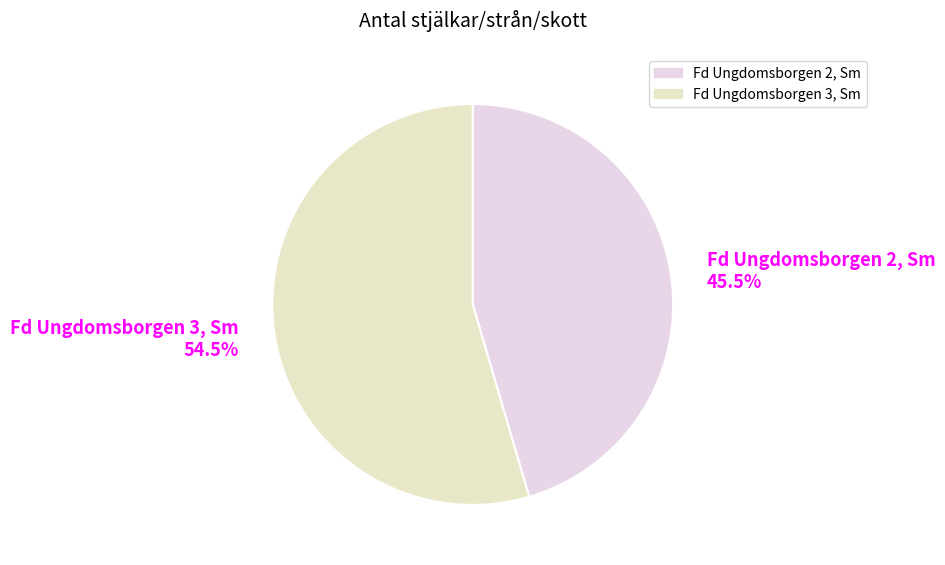

What percentage is NOT represented by Fd Ungdomsborgen 3, Sm?

45.5%